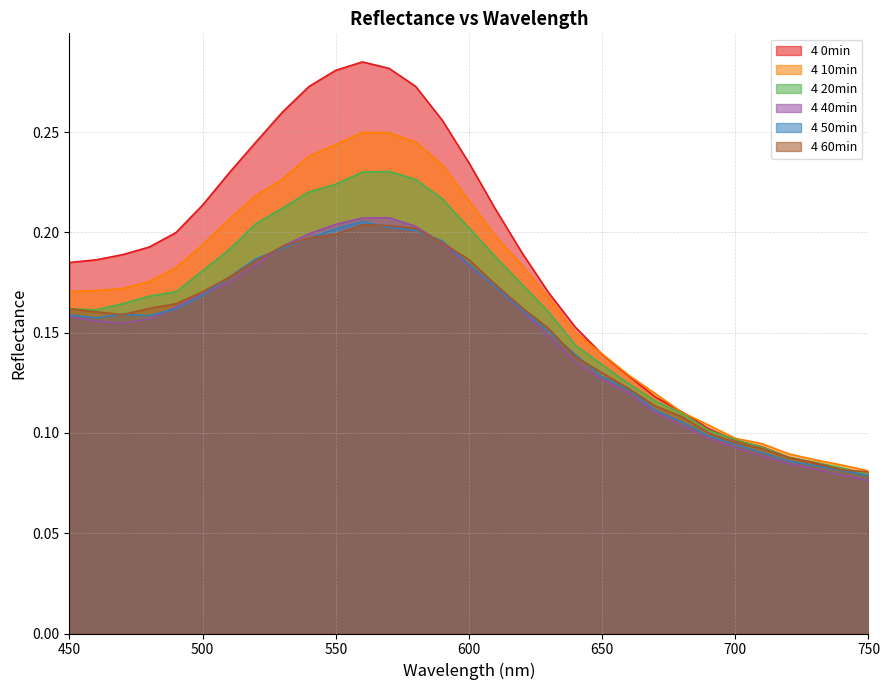

Read the 4 40min value at 750.

0.1